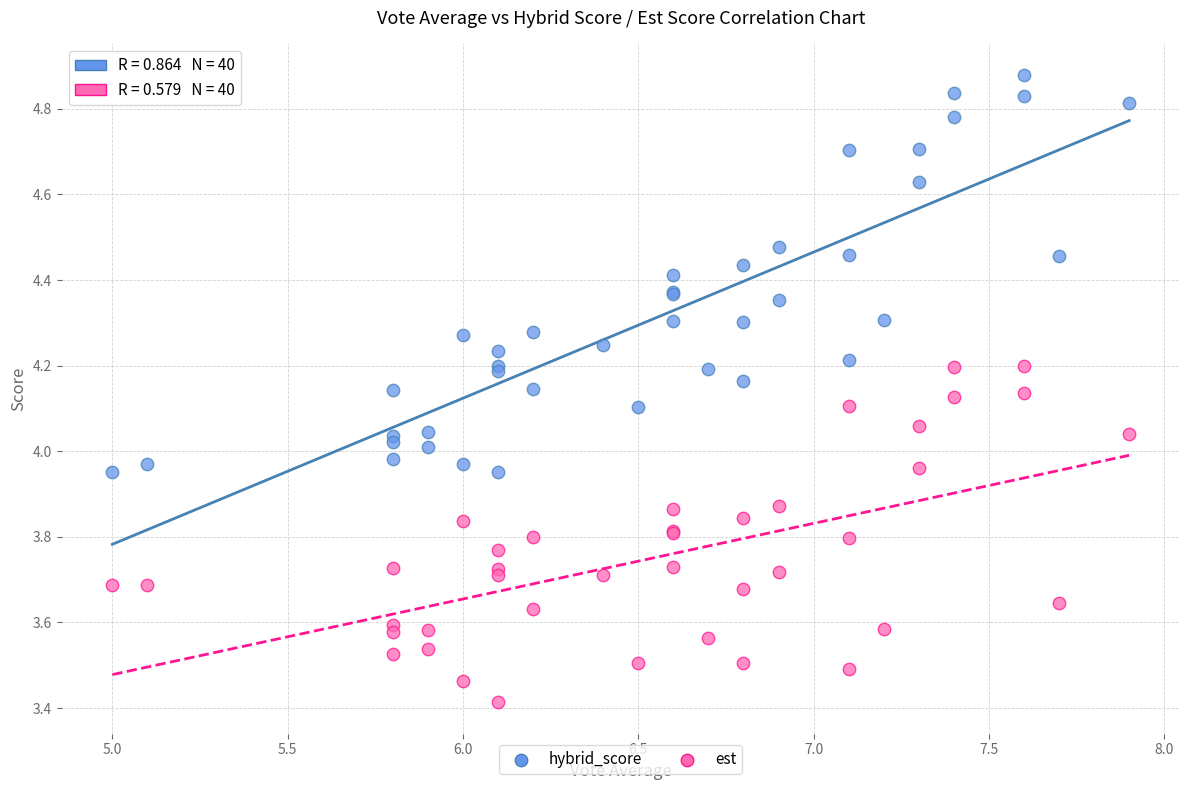

Which series has the largest Y range (max minus min)?

hybrid_score